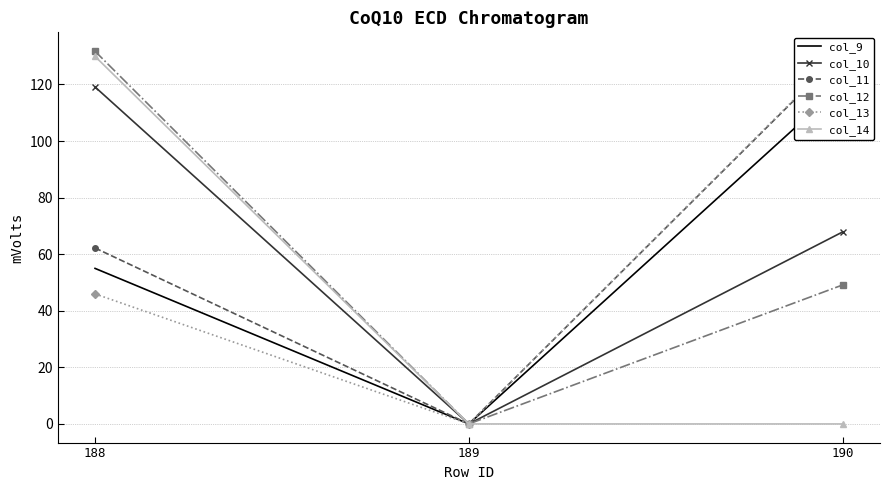

What is the maximum value shown in the chart?

131.8